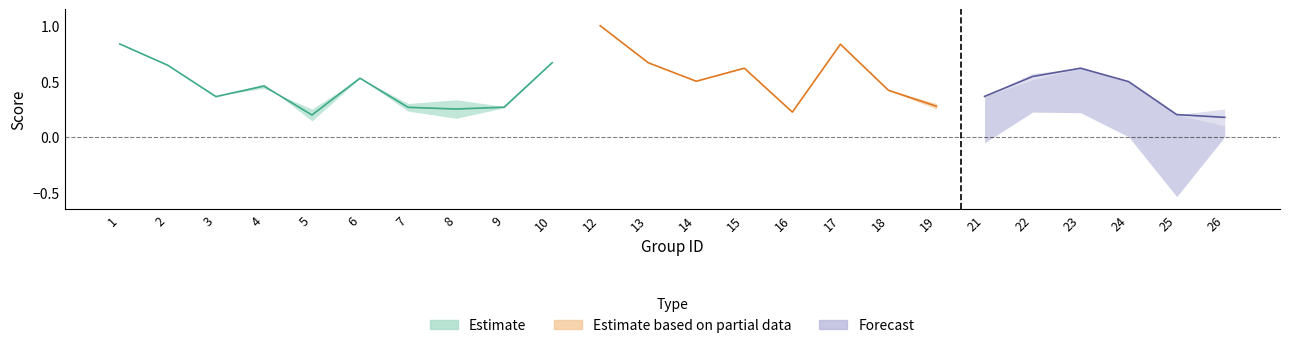

At how many categories does at least one series exceed 0?

24